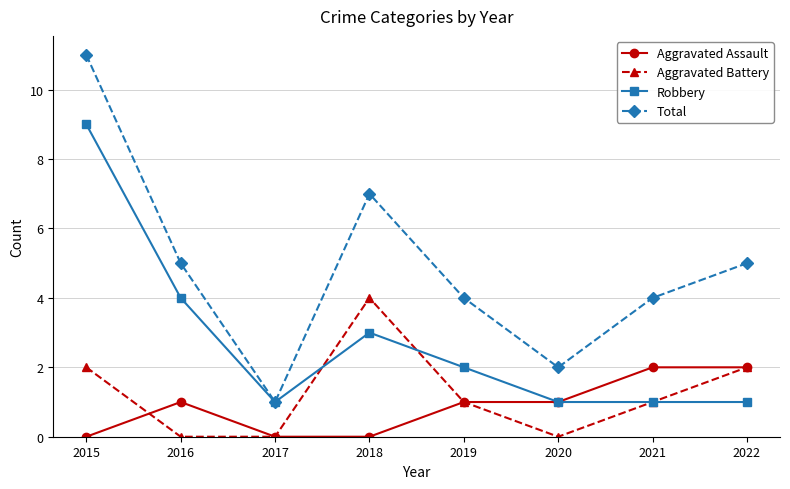

Does the chart have visible grid lines?

Yes